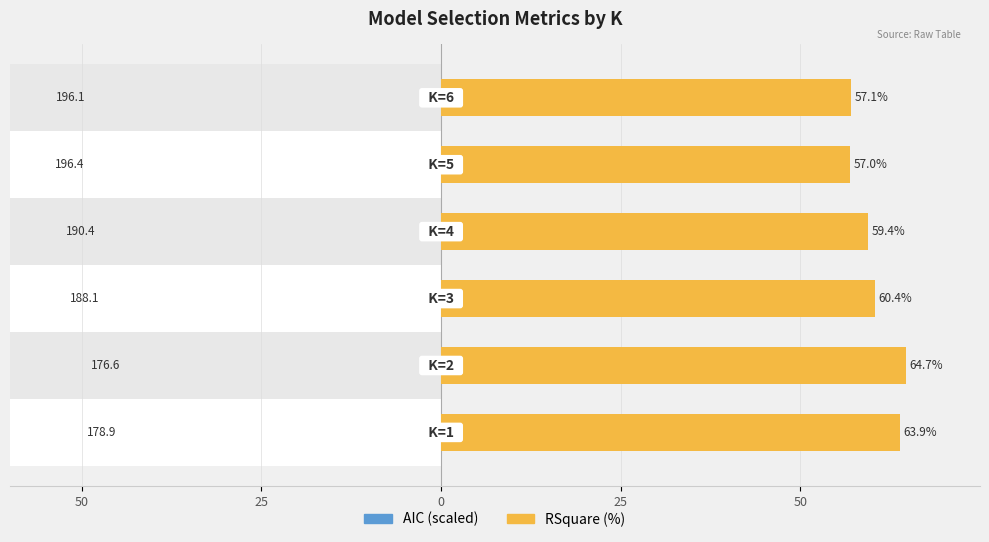

How many data points in RSquare (%) are less than 60?

3